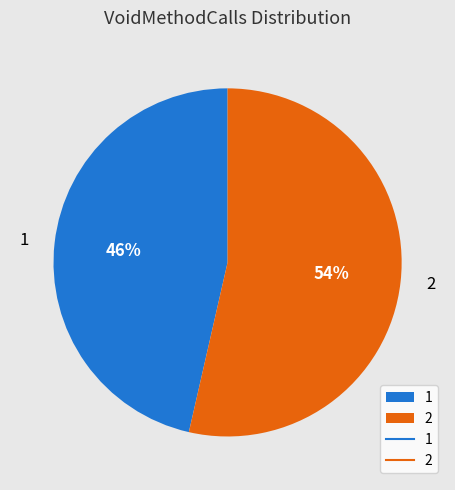

Is the sum of 1 and 2 greater than half?

Yes